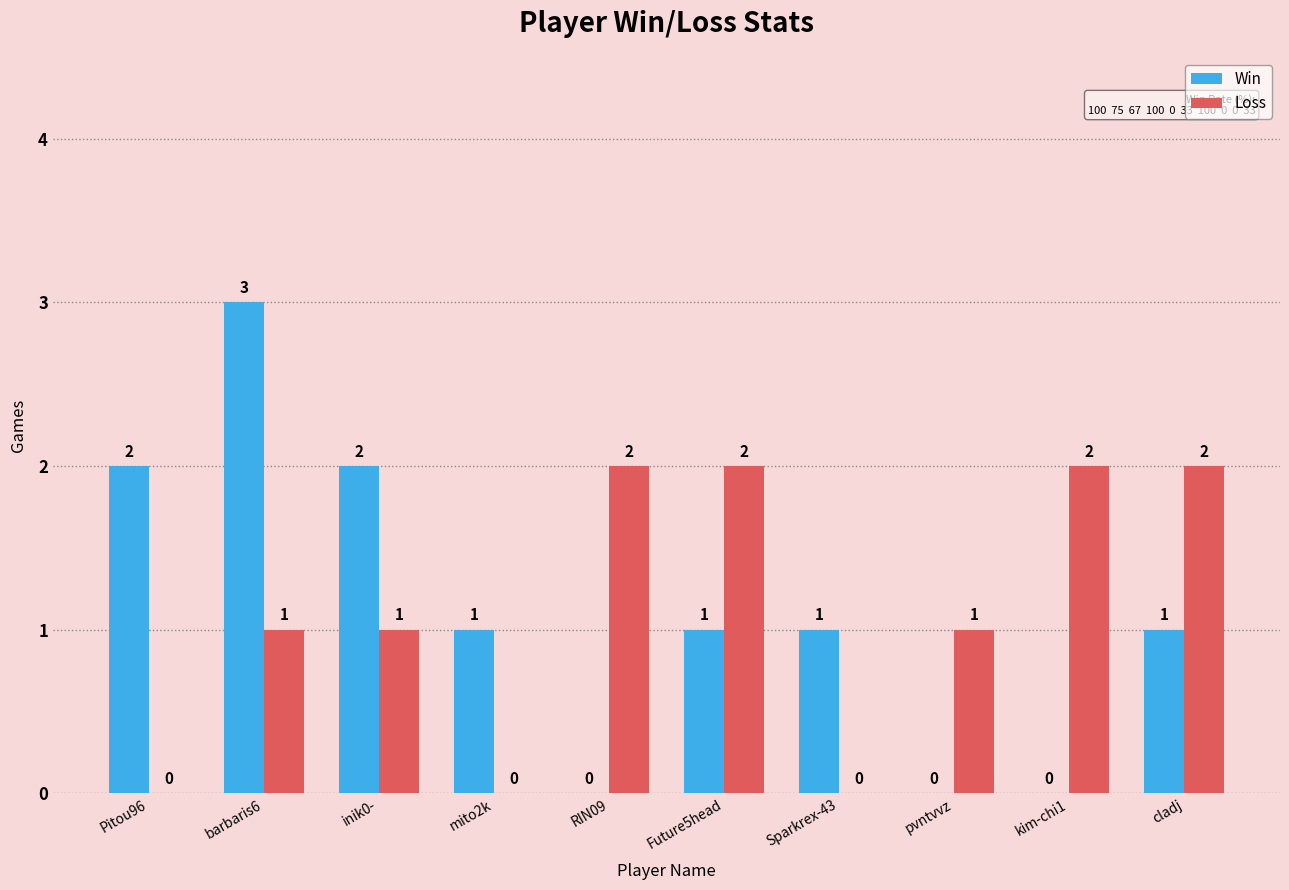

What are all the series names shown in the legend?

Win, Loss